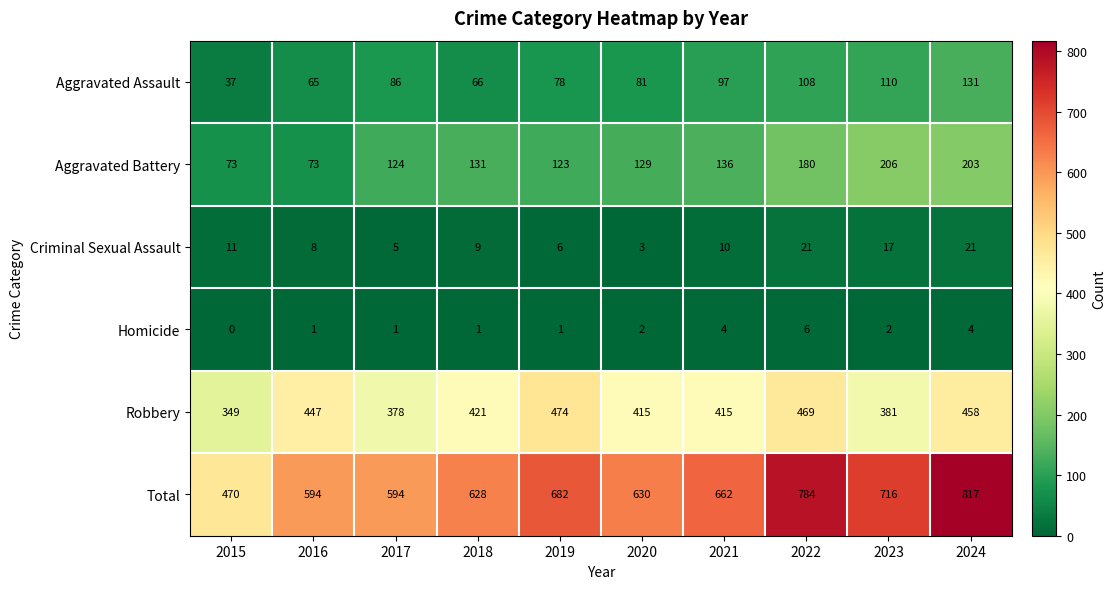

Which category has the lowest value across all series?

2015